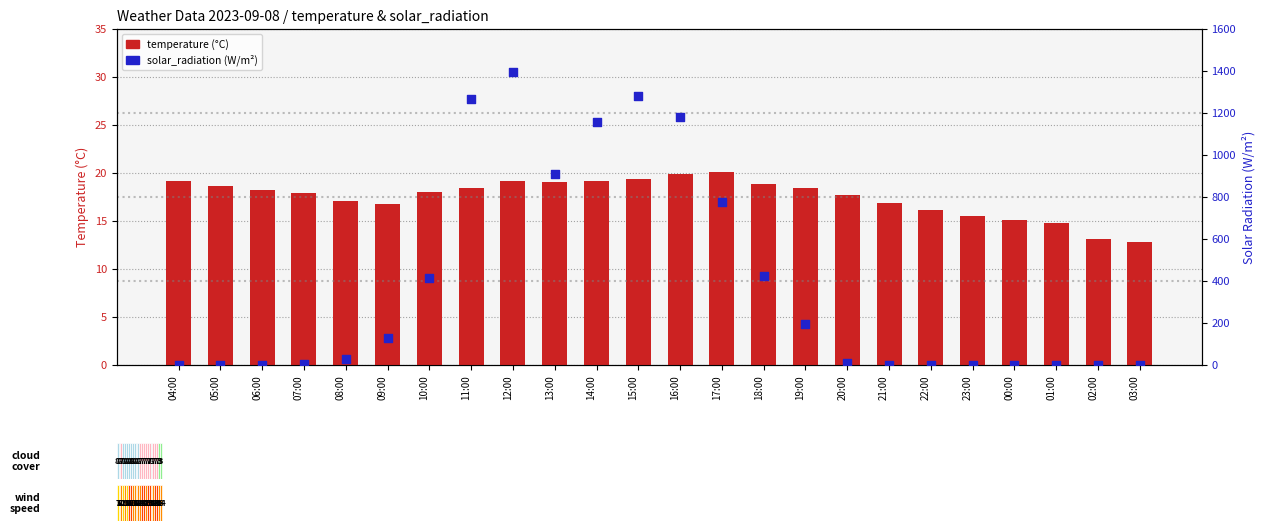

What is the total value across all series at 05:00?

18.6